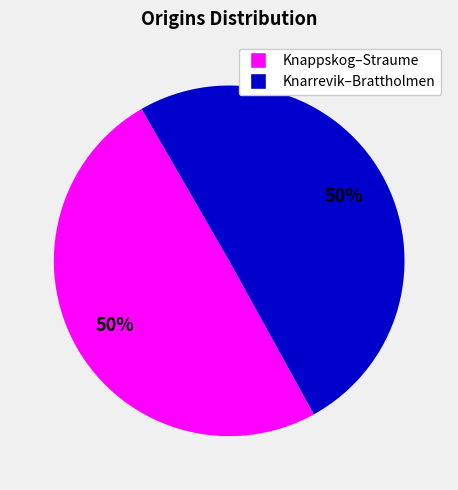

How many slices are in this pie chart?

2